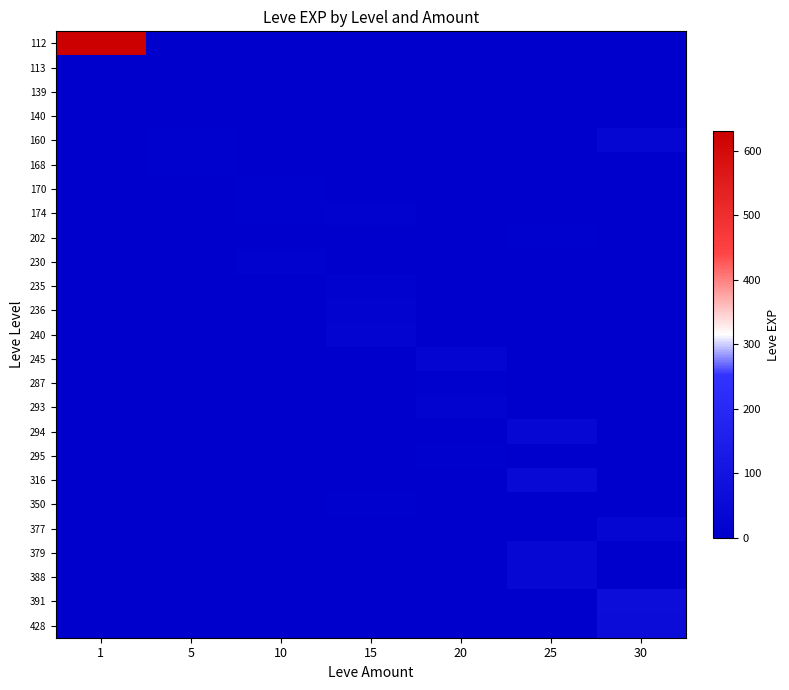

At which category is the sum across all series the highest?

1